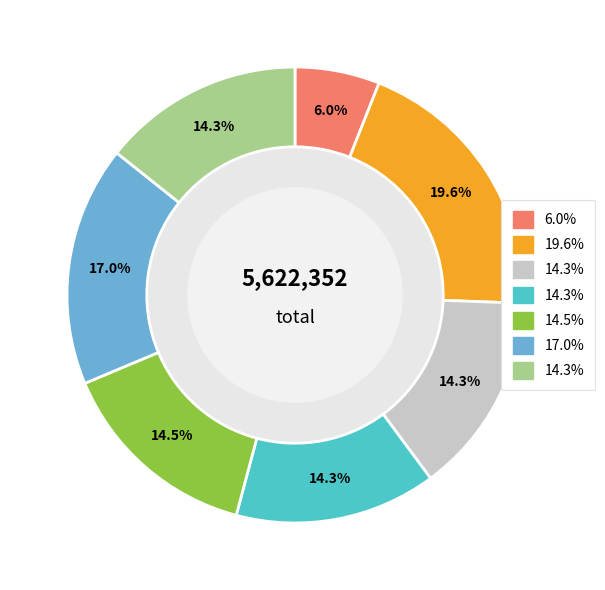

How many segments does this pie chart have?

7